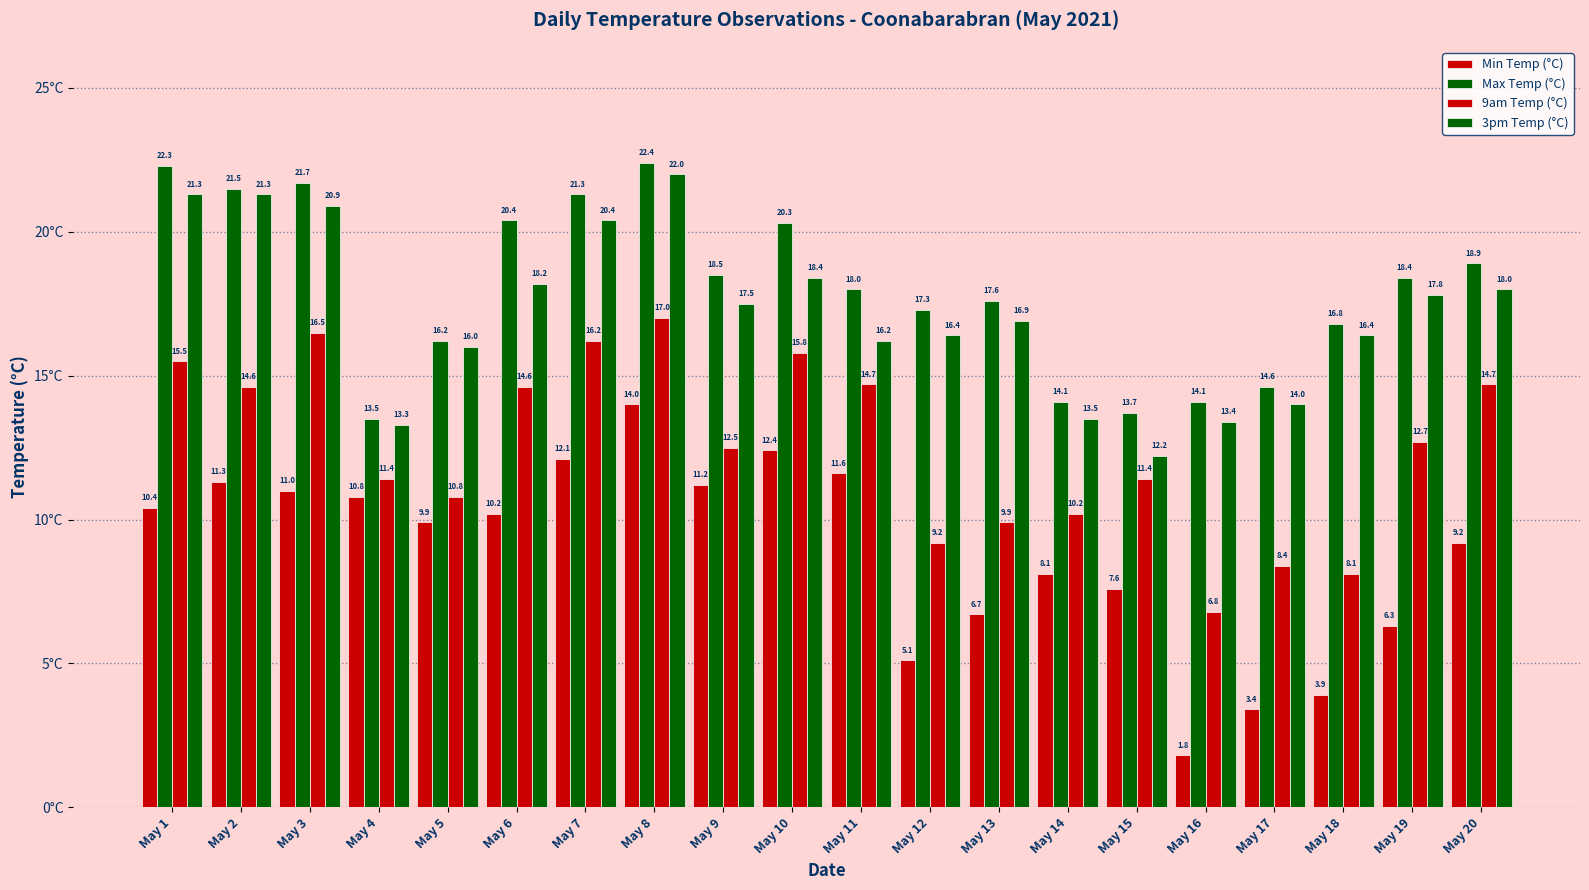

What is the spread (max minus min) of values at May 16?

12.3